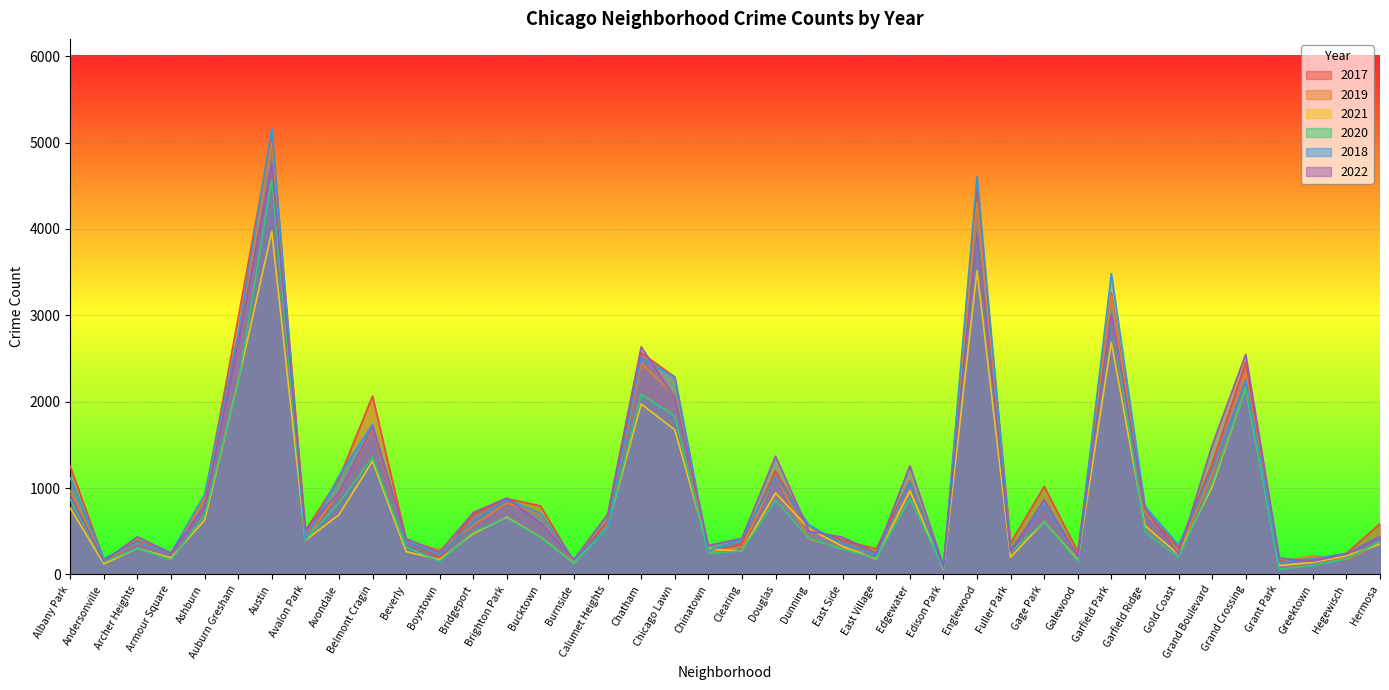

At which category does 2020 reach its first local peak?

Archer Heights